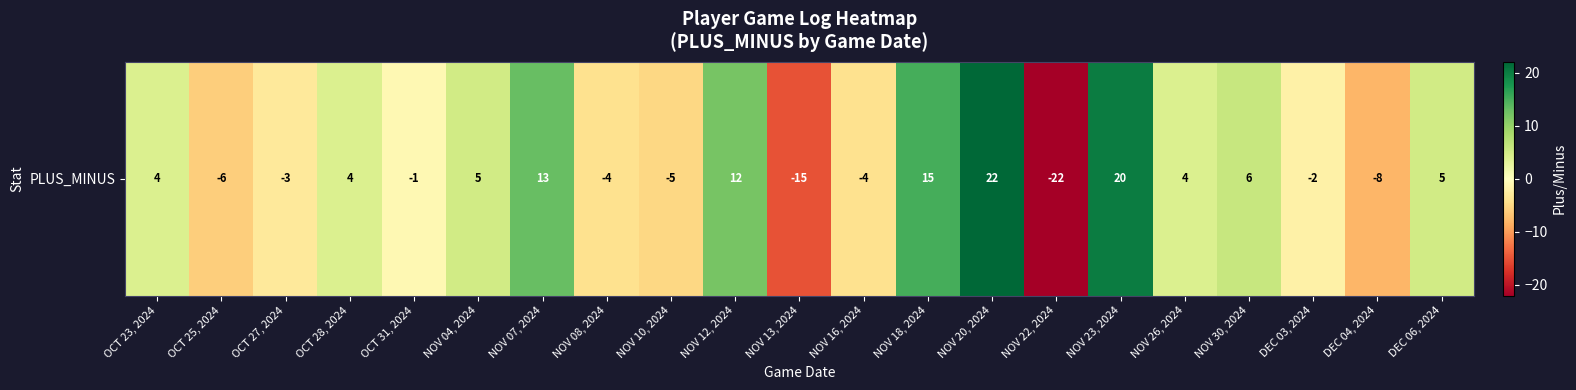

What is the sum of the values at NOV 08, 2024 and NOV 23, 2024?

16